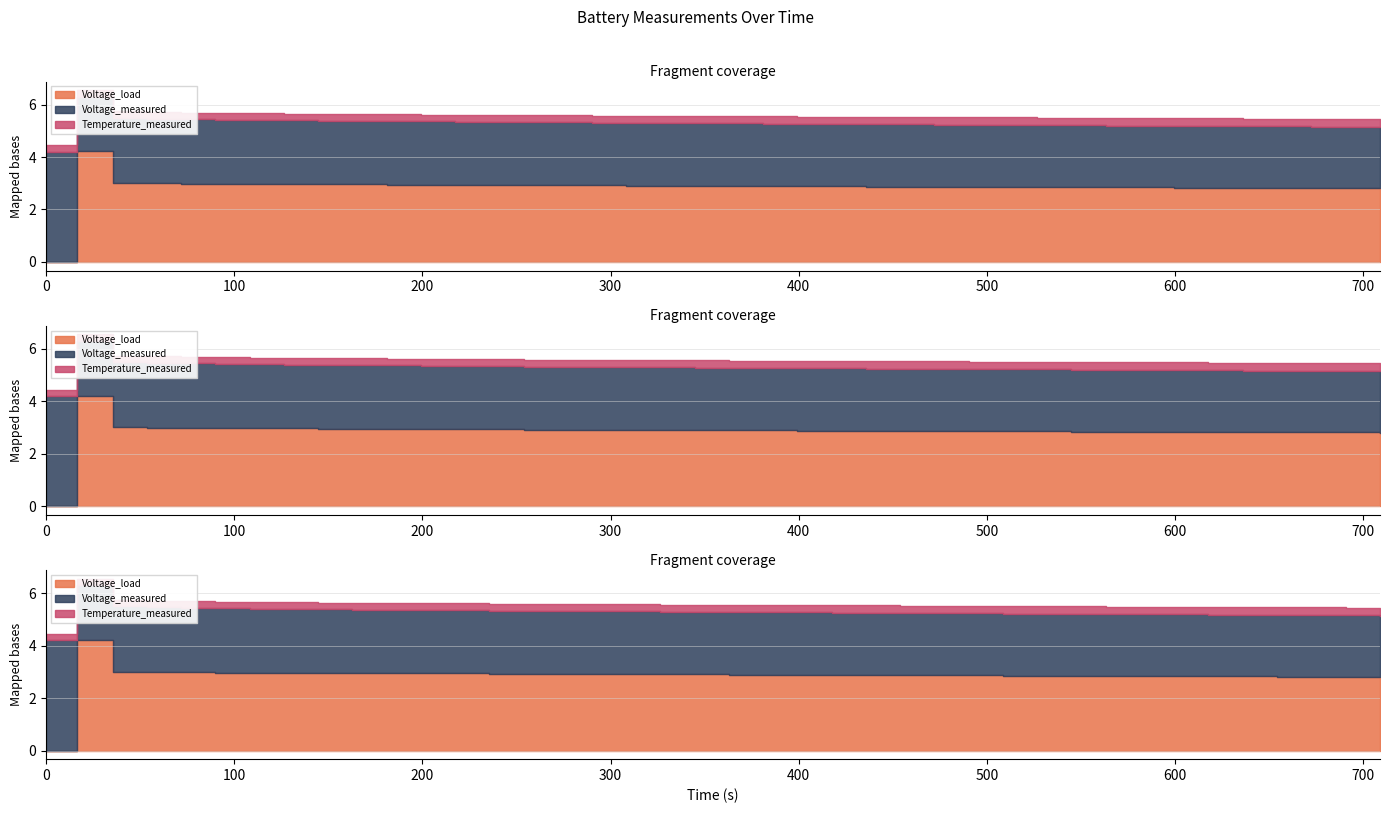

How many lines are shown in the chart?

3